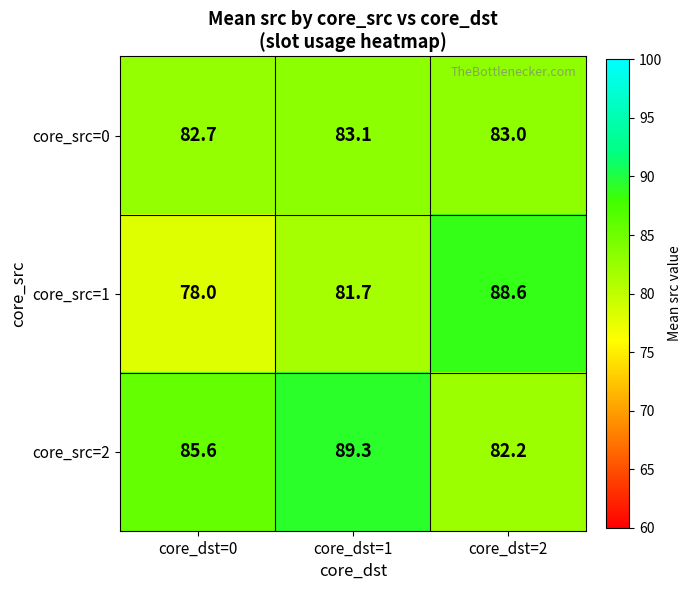

True or false: core_src=0 has a value of 83.0 at core_dst=2.

True